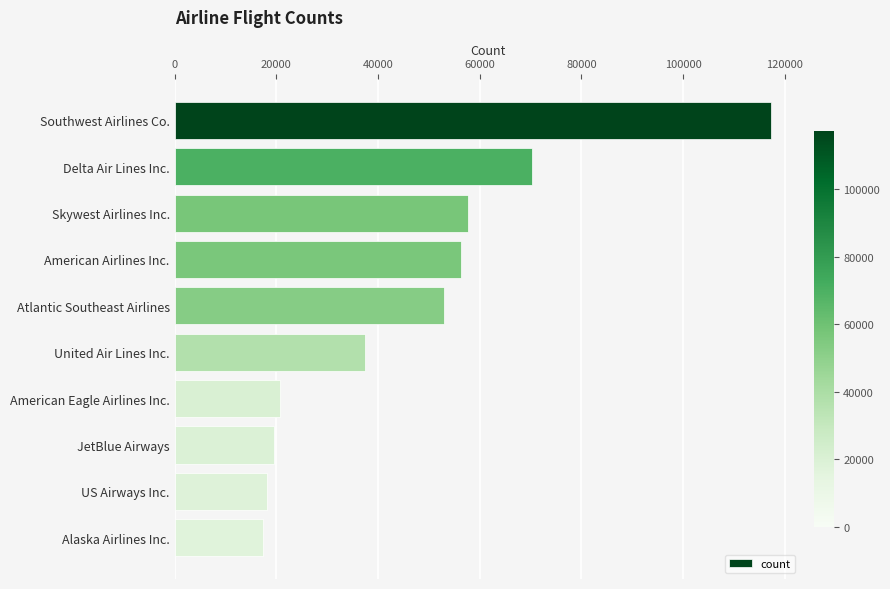

At which label is the value closest to 67256?

Delta Air Lines Inc.